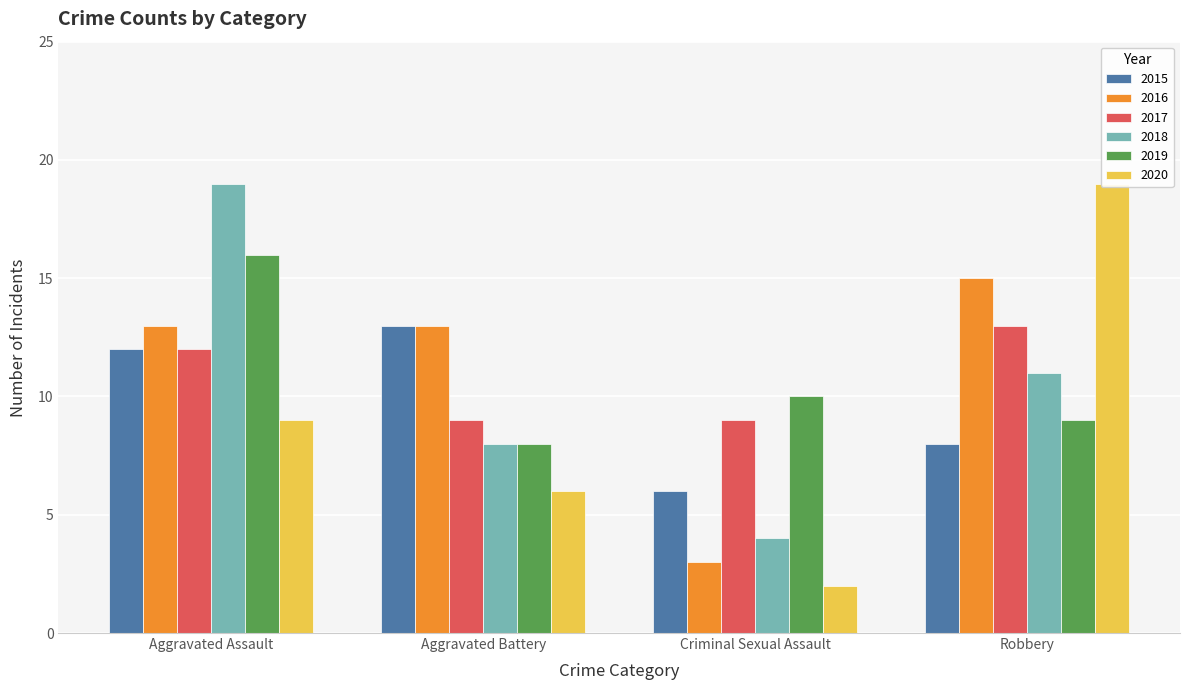

What is the minimum value shown in the chart?

2